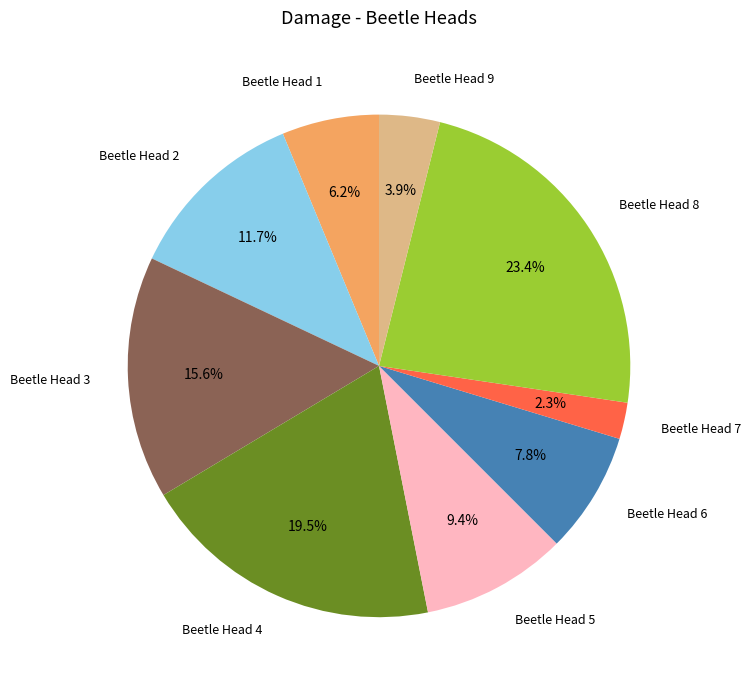

To the nearest percent, what is the combined percentage of Beetle Head 3 and Beetle Head 7?

18%